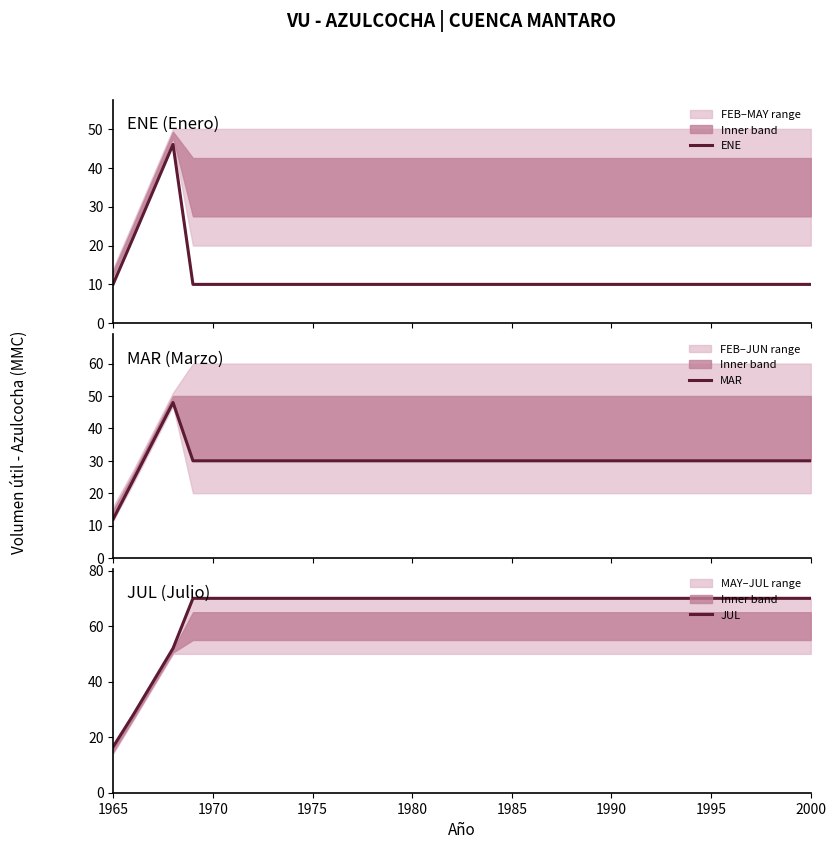

Rank the series by their average value, from highest to lowest.

JUL, MAR, ENE